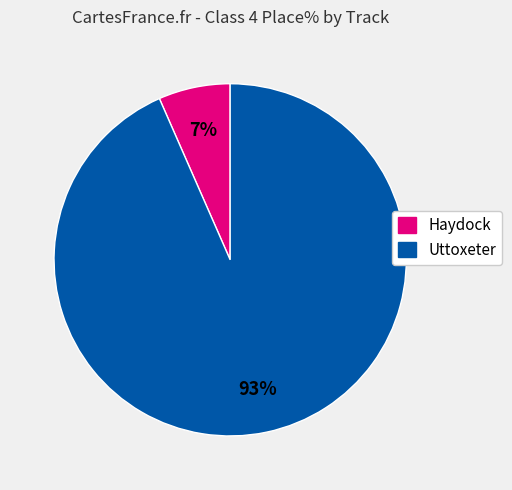

Is there a majority slice in this chart?

Yes